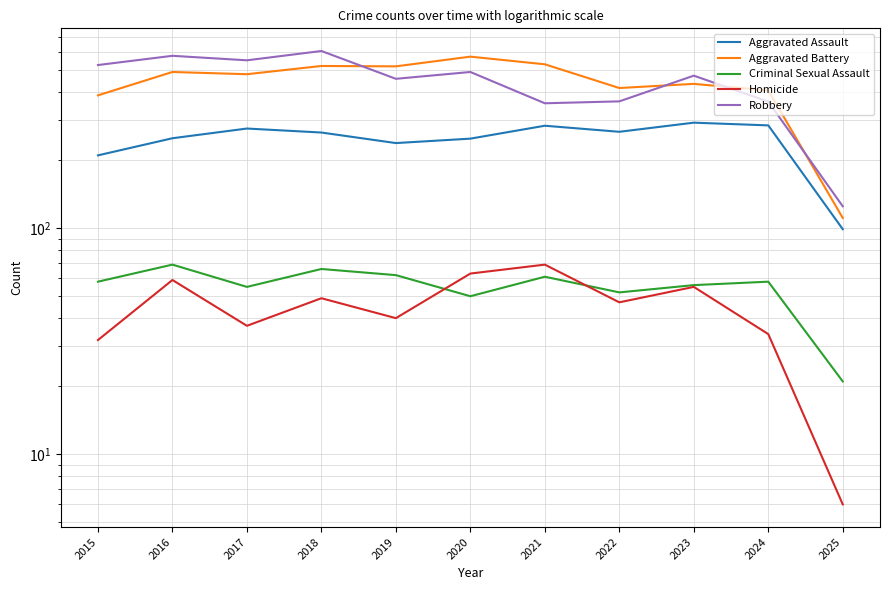

How many interior local peaks does the Aggravated Battery series have?

4